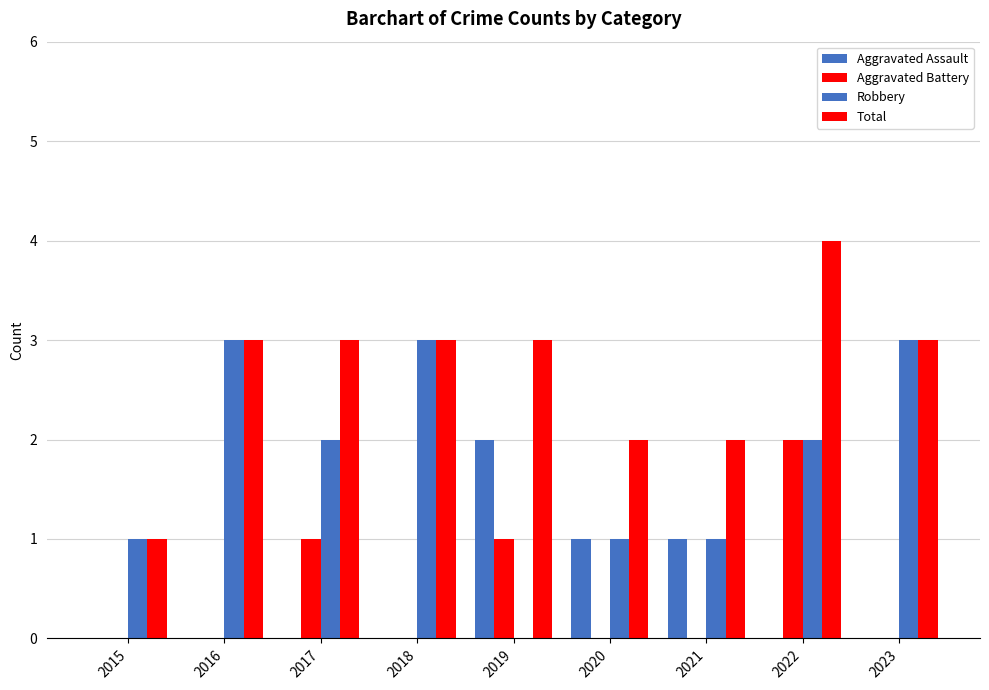

Which series has the widest spread of values?

Robbery